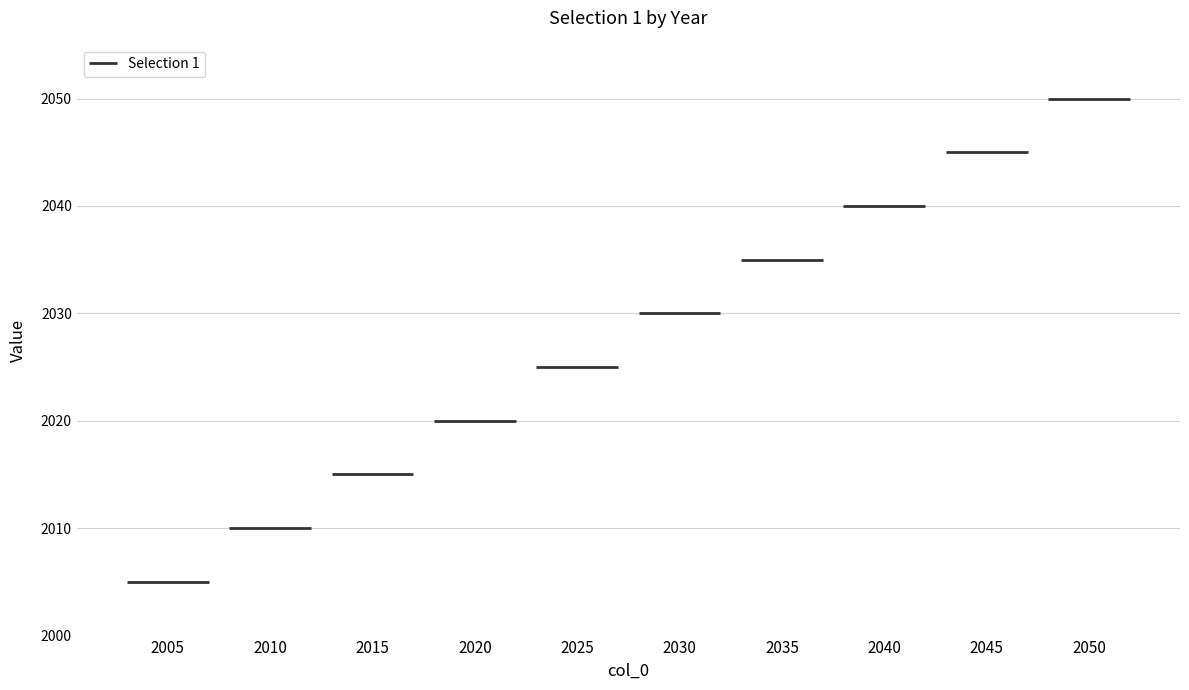

Reading left to right, what are all the values shown in this chart?

2005	2010	2015	2020	2025	2030	2035	2040	2045	2050